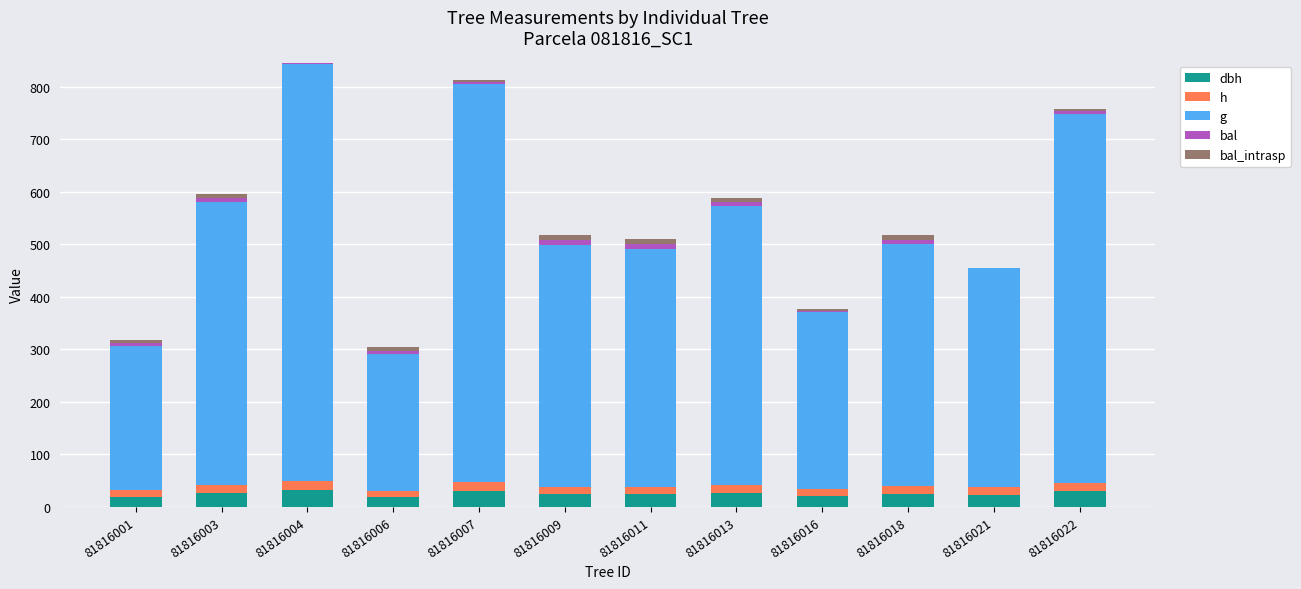

Are the bars grouped side by side (vs. stacked)?

No